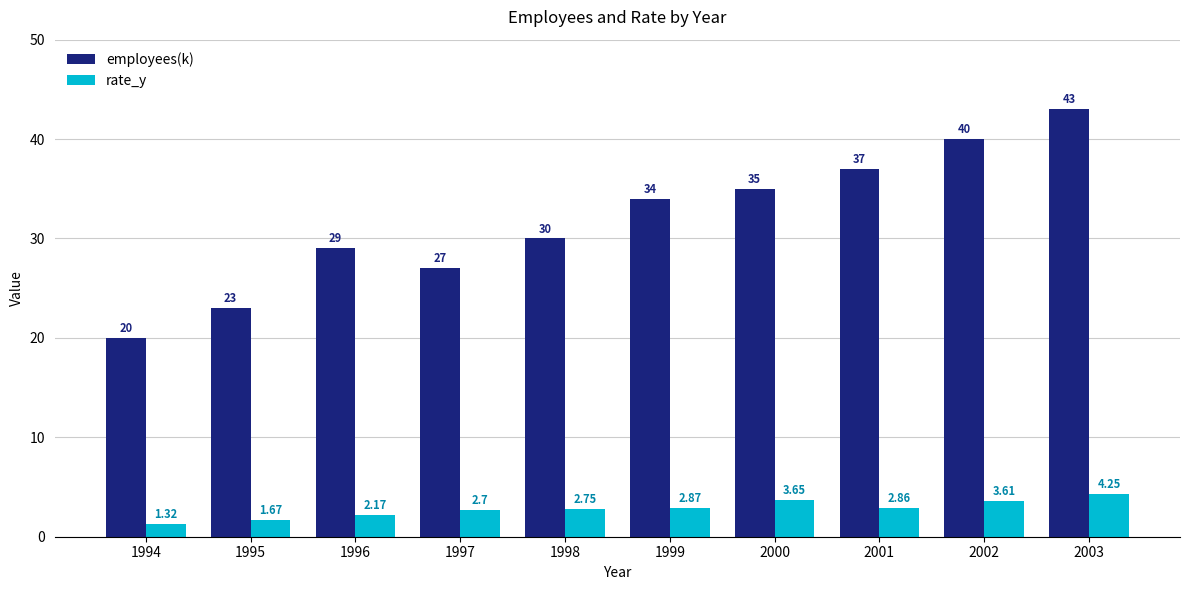

Which series changed the most between 1994 and 1999?

employees(k)